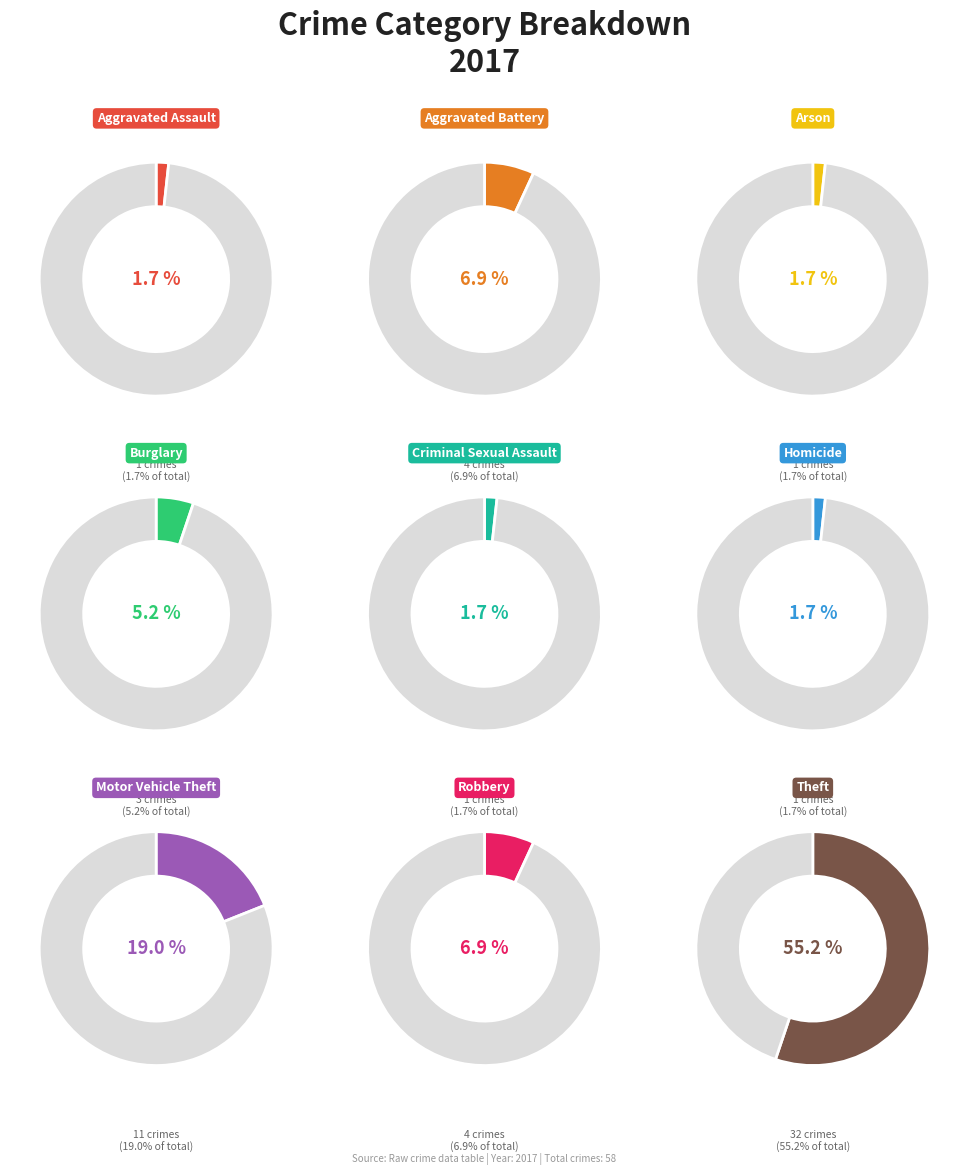

To the nearest percent, what portion does Homicide represent?

2%